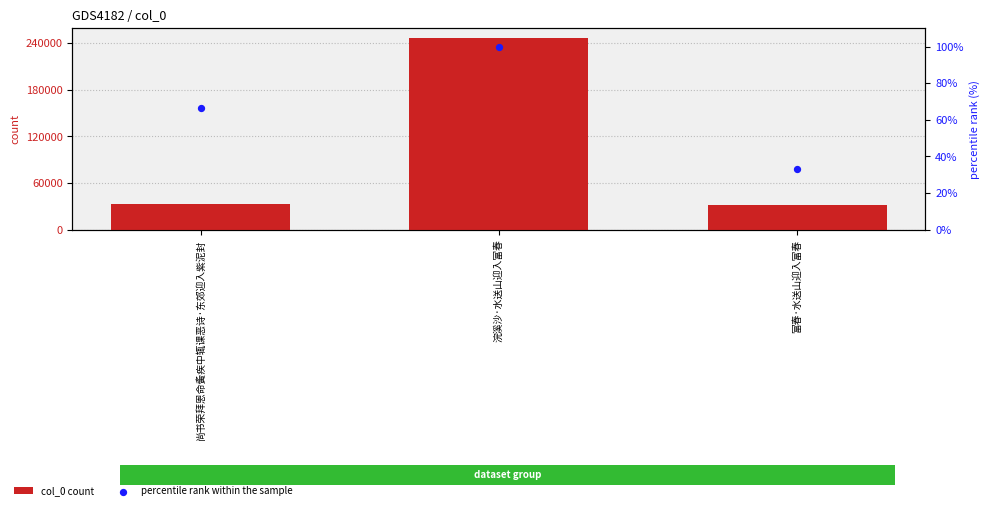

Which series has the largest total across all categories?

col_0 count